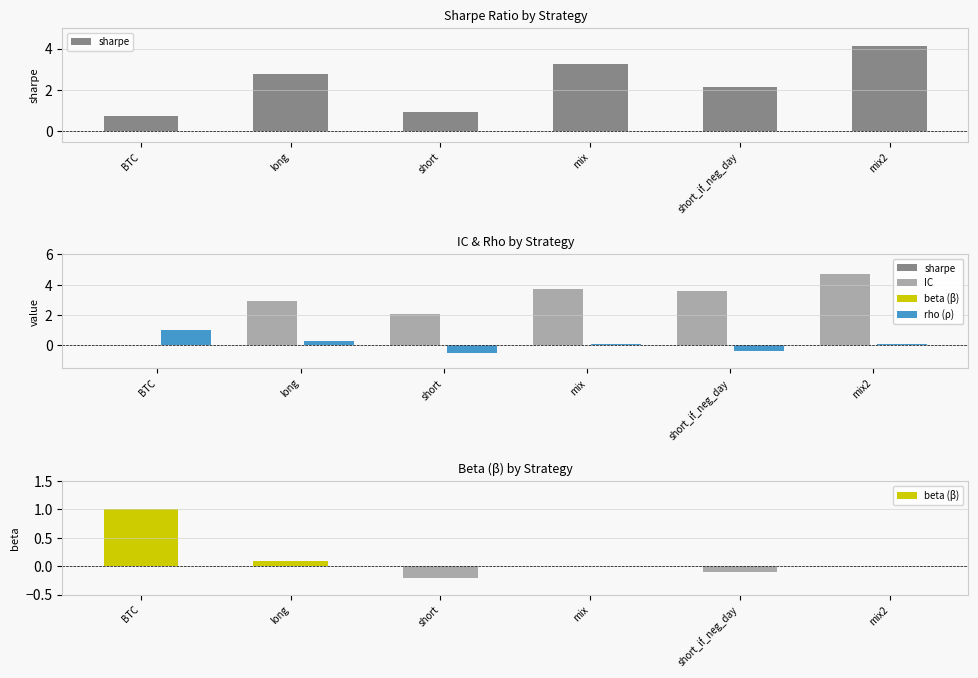

Rank the categories by beta (β) value from lowest to highest.

short, short_if_neg_day, mix, mix2, long, BTC